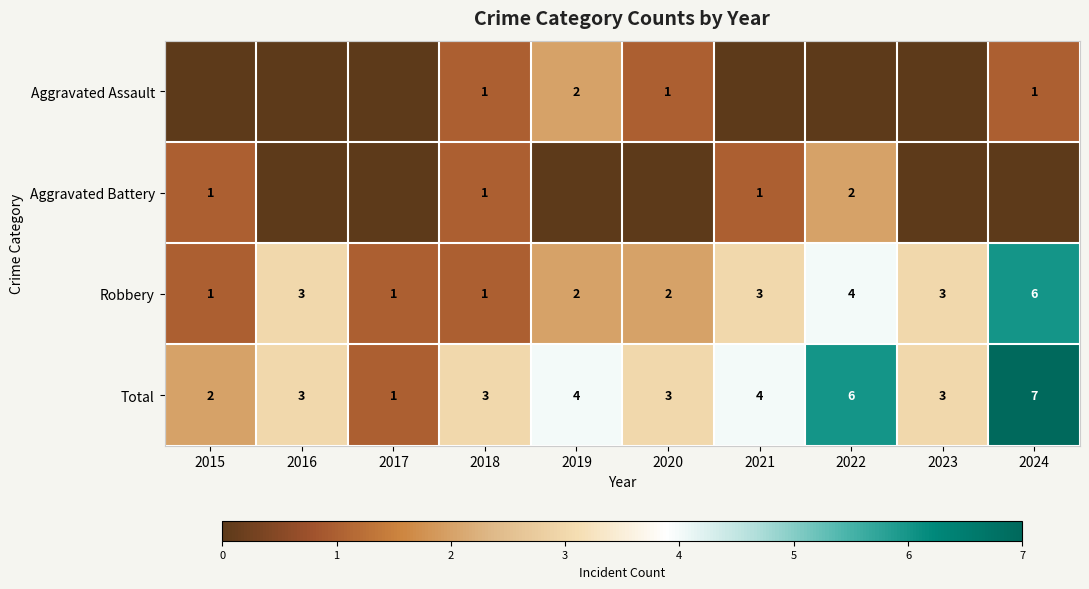

What is the difference between the maximum and minimum values in the Total series?

6